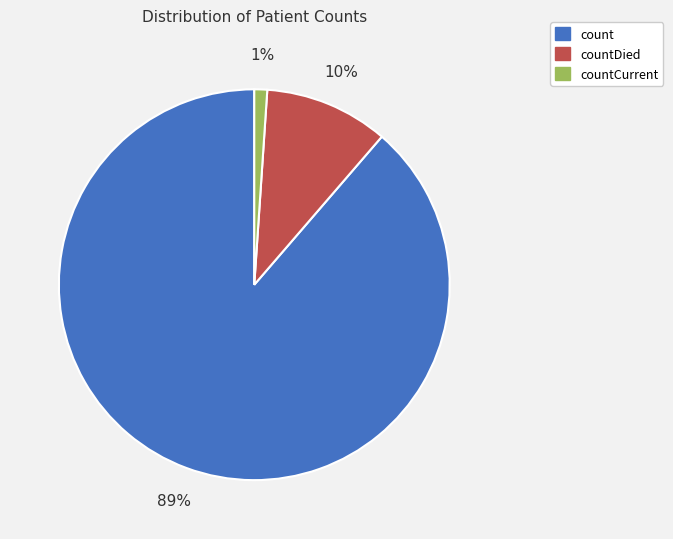

To the nearest percent, what is the average slice percentage?

33%